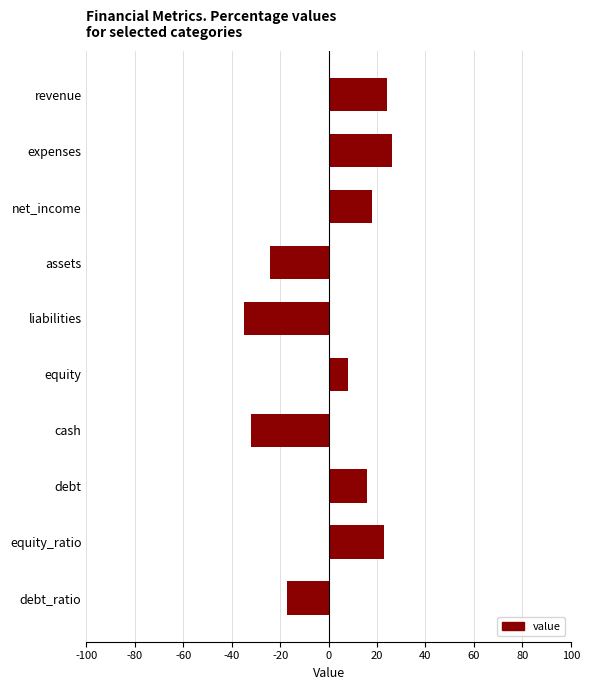

What is the label of the 7th bar from the bottom?

assets